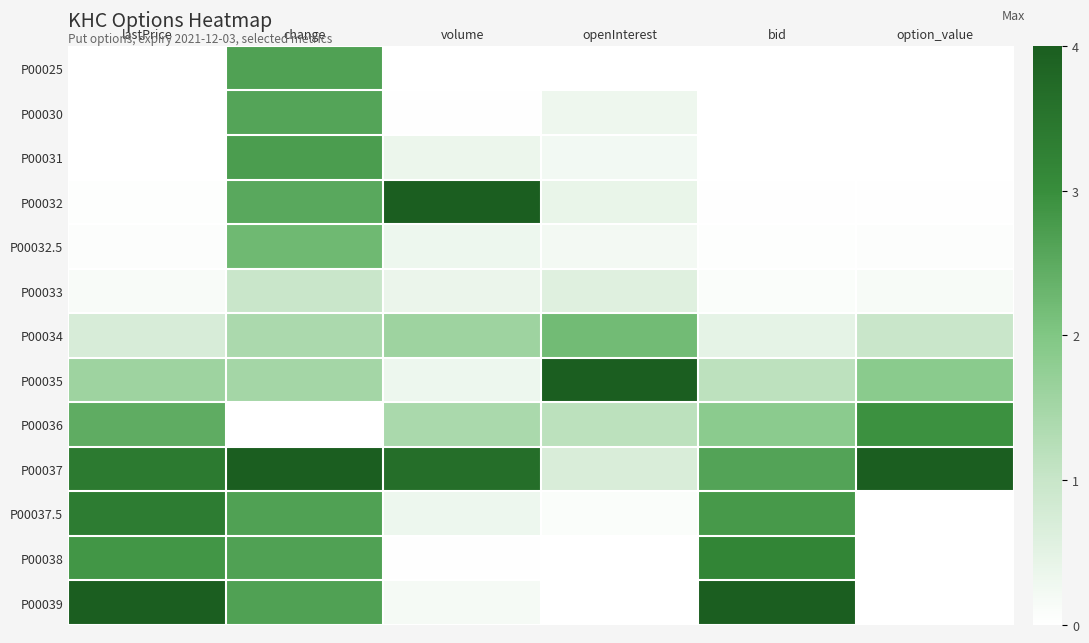

Which category has the highest value across all series?

volume